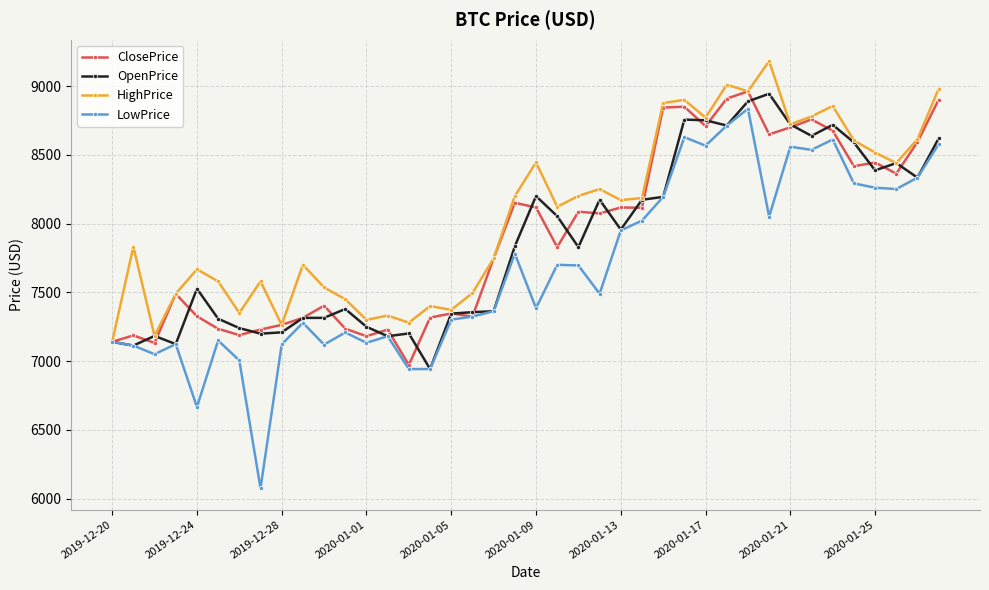

Which series has the largest range (max minus min)?

LowPrice